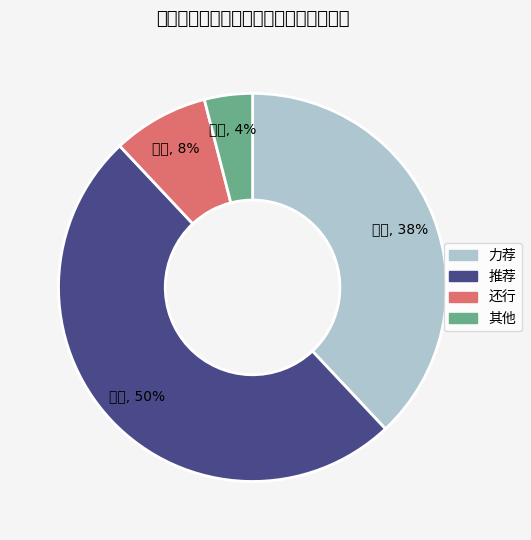

Count the number of slices in the pie.

4